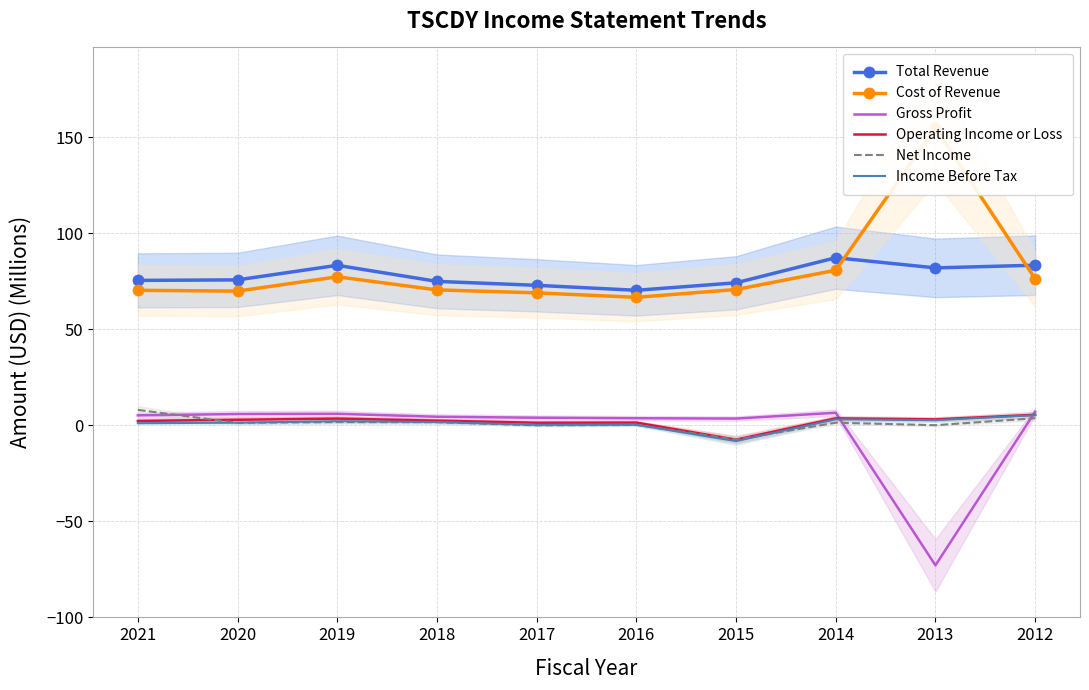

How many lines are shown in the chart?

6